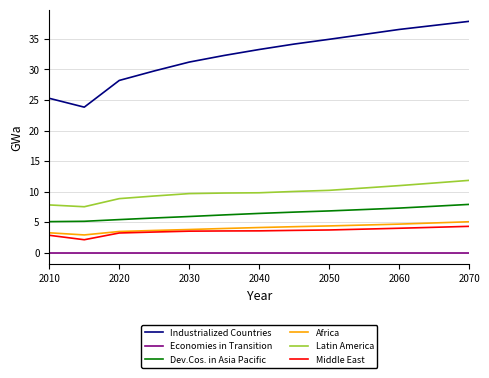

Which series has the largest total across all categories?

Industrialized Countries